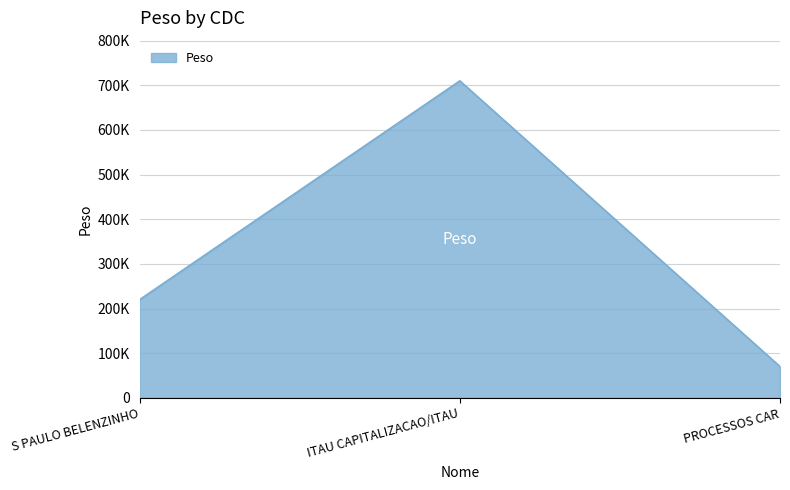

Which has a higher value, S PAULO BELENZINHO or PROCESSOS CAR?

S PAULO BELENZINHO